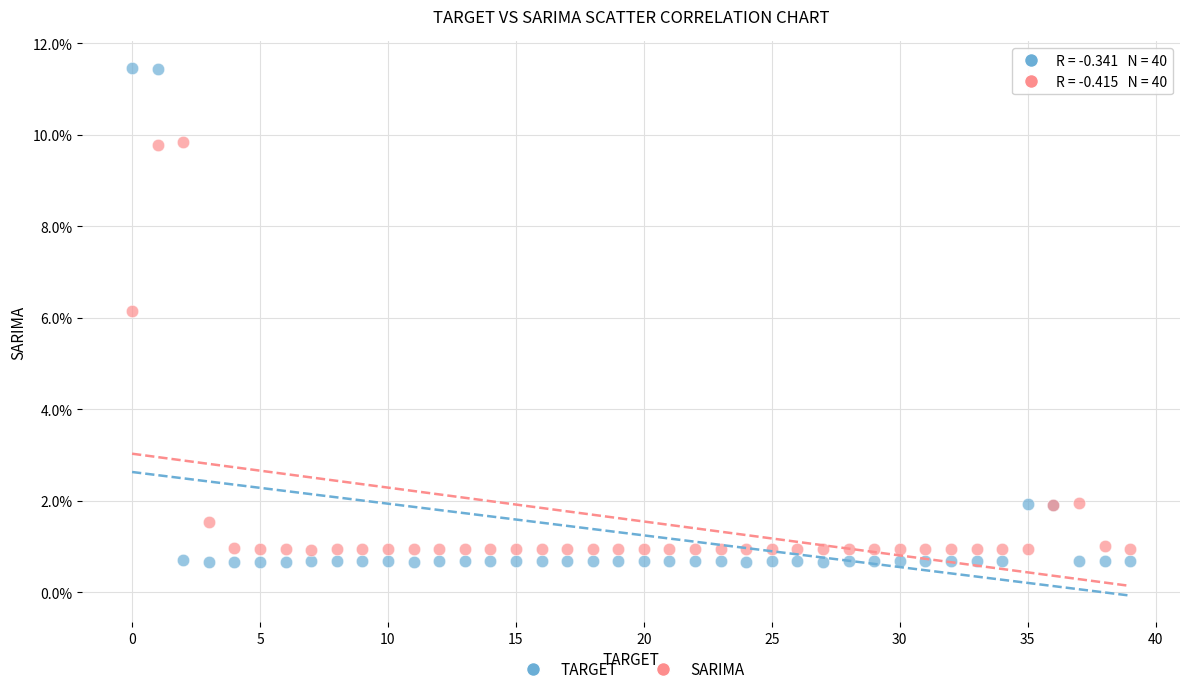

What are all the series names shown in the legend?

TARGET, SARIMA